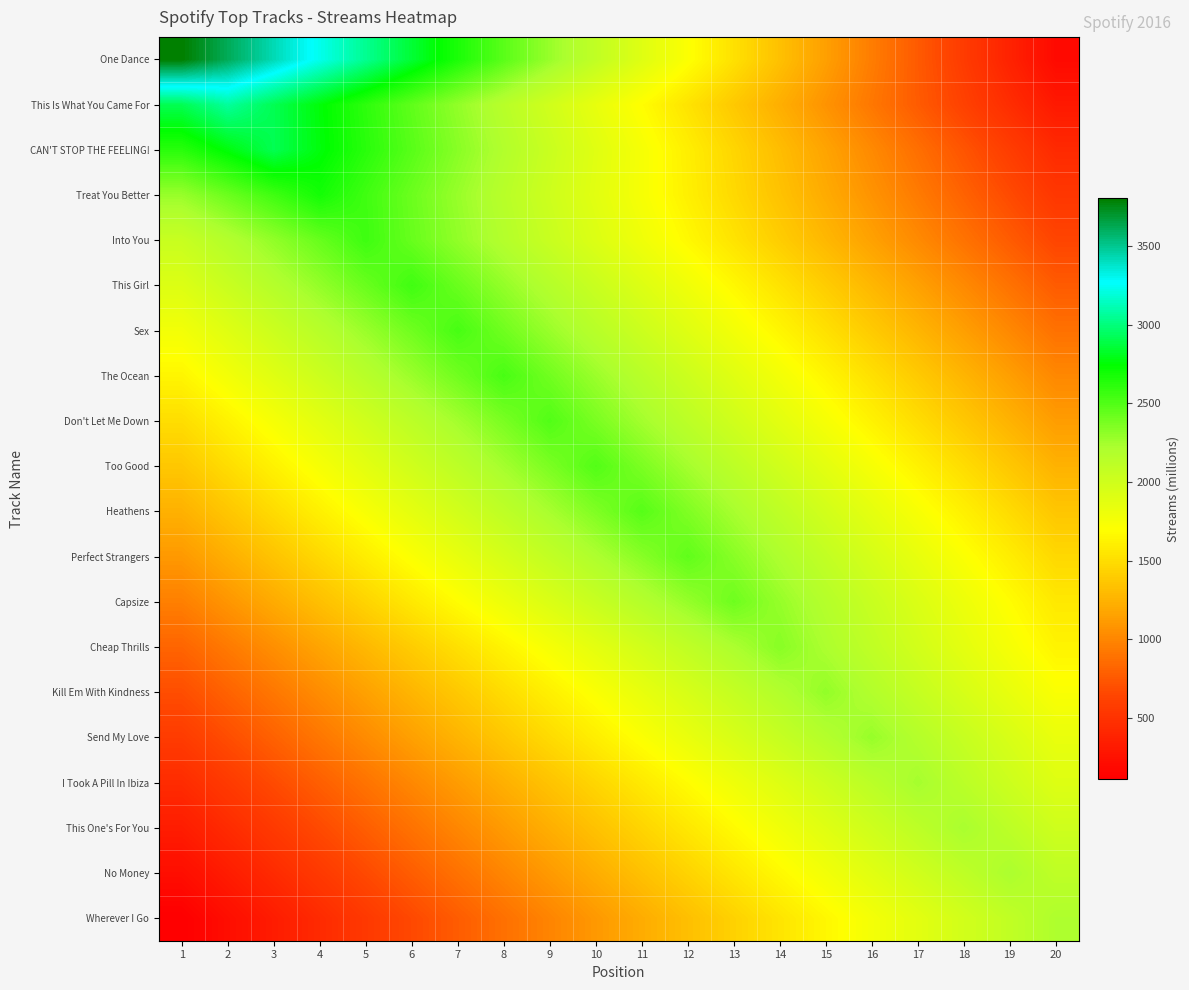

Which series has the largest total across all categories?

One Dance